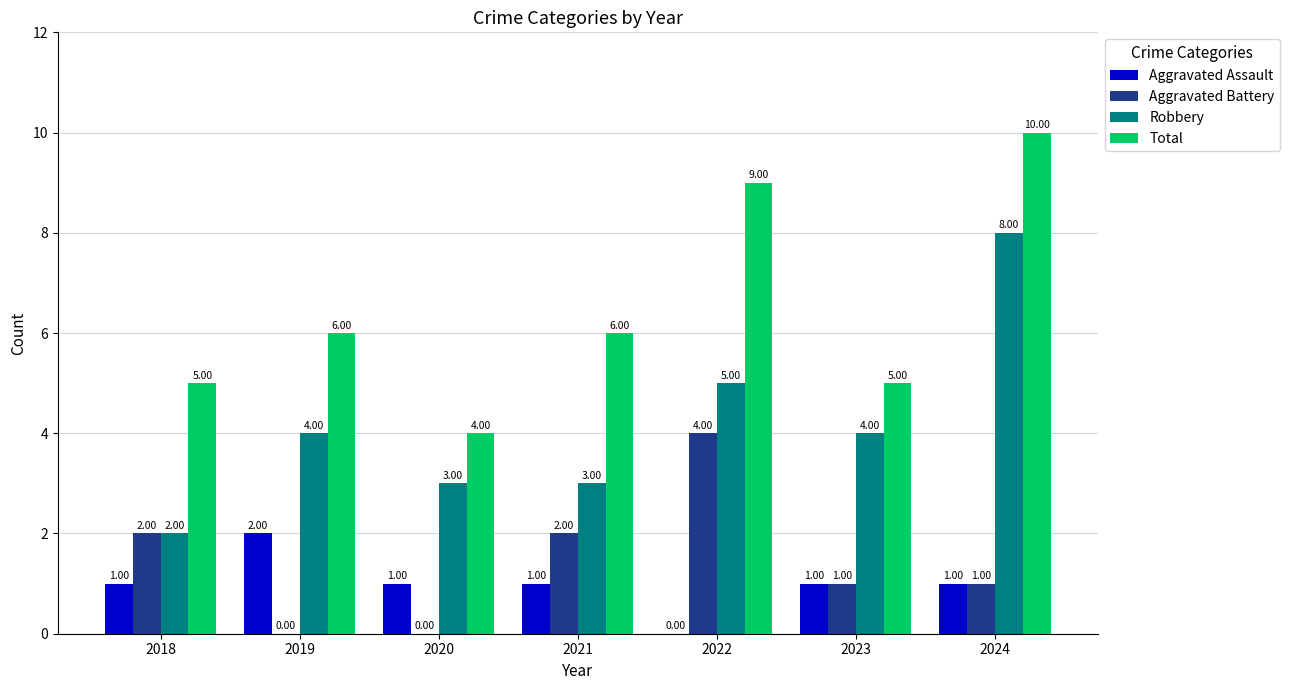

Between 2018 and 2022, which series saw the biggest shift?

Total